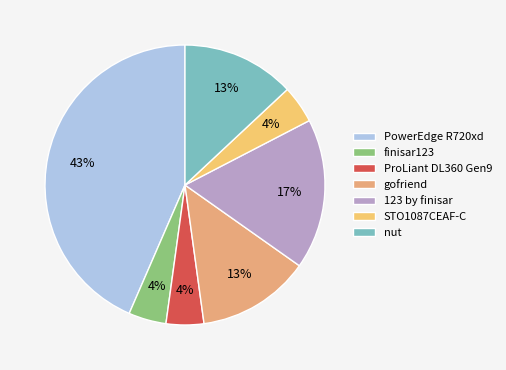

What percentage is the finisar123 slice, to the nearest percent?

4%